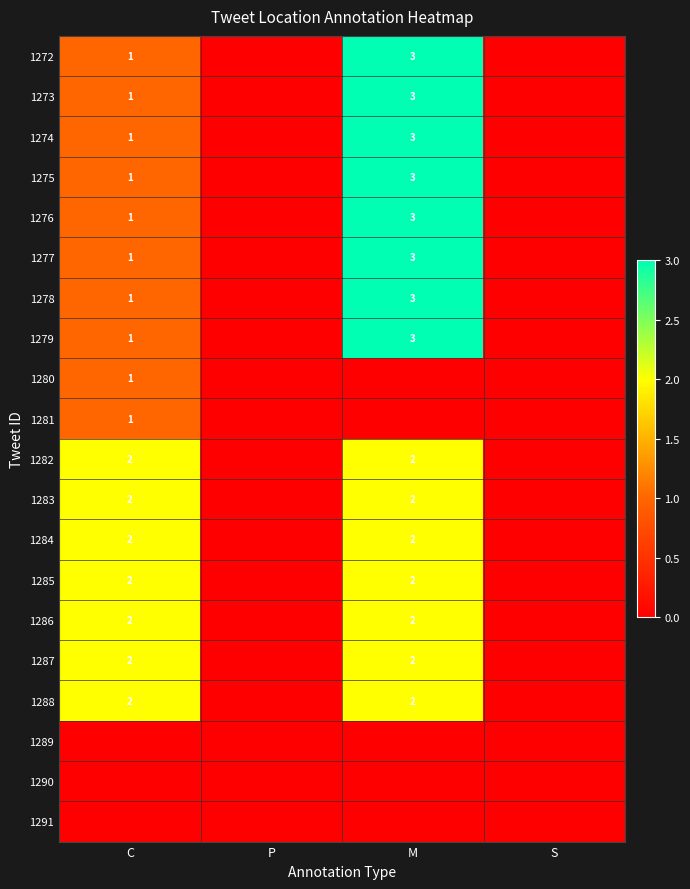

Is it true that 1280 equals 2 at C?

False